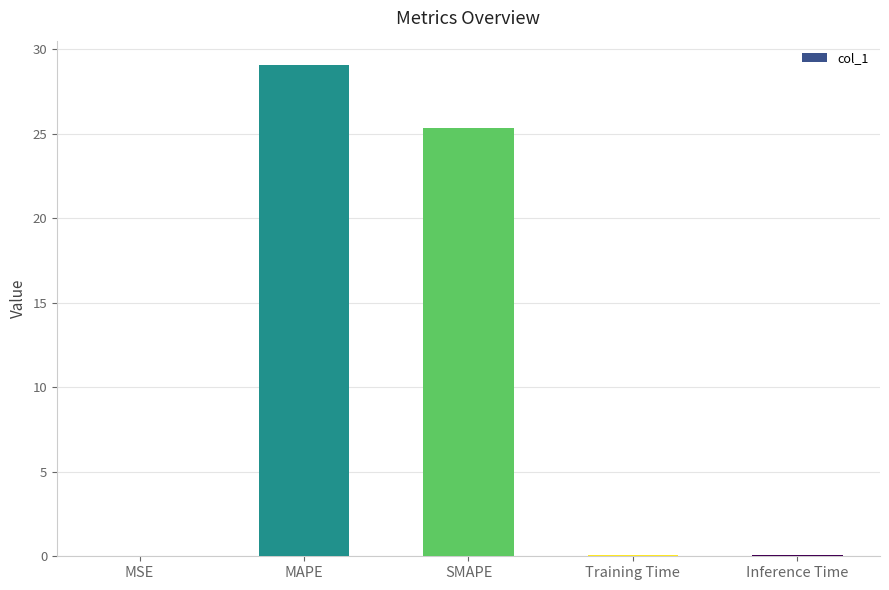

At which label is the value closest to 14?

SMAPE